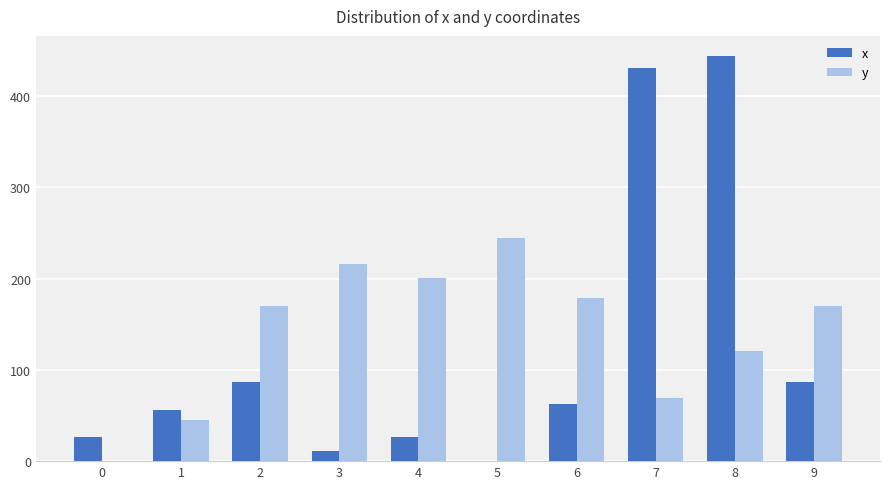

Is the value of x at 5 greater than the value of y at 6?

No